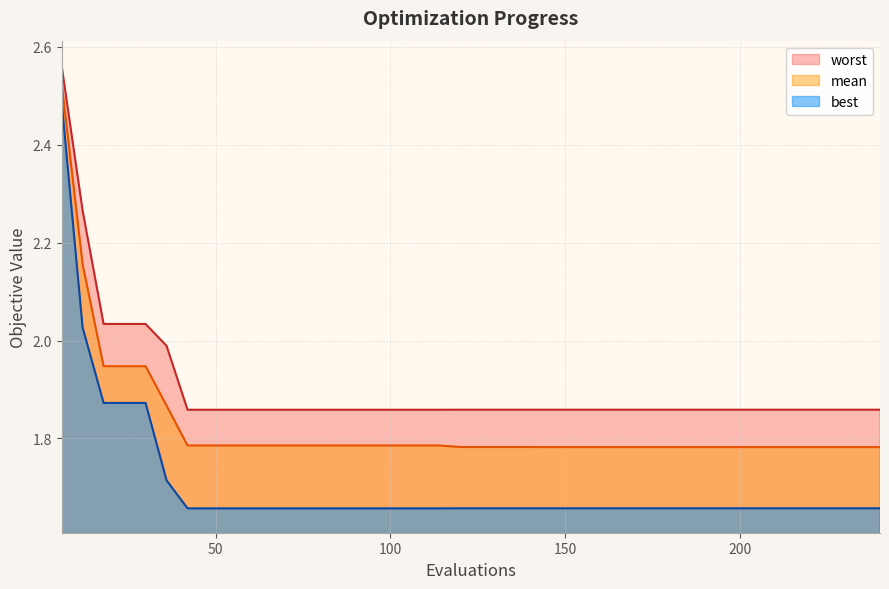

True or false: best and worst intersect in this chart.

False